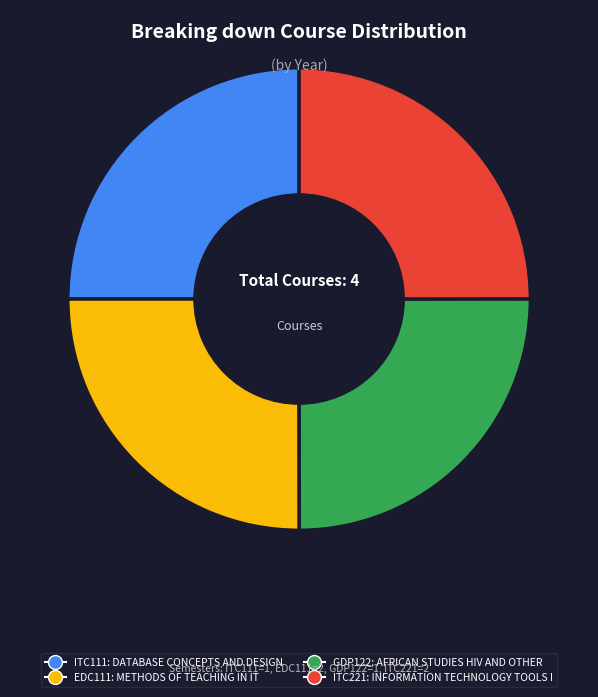

Does ITC111 account for over 50% of the chart?

No